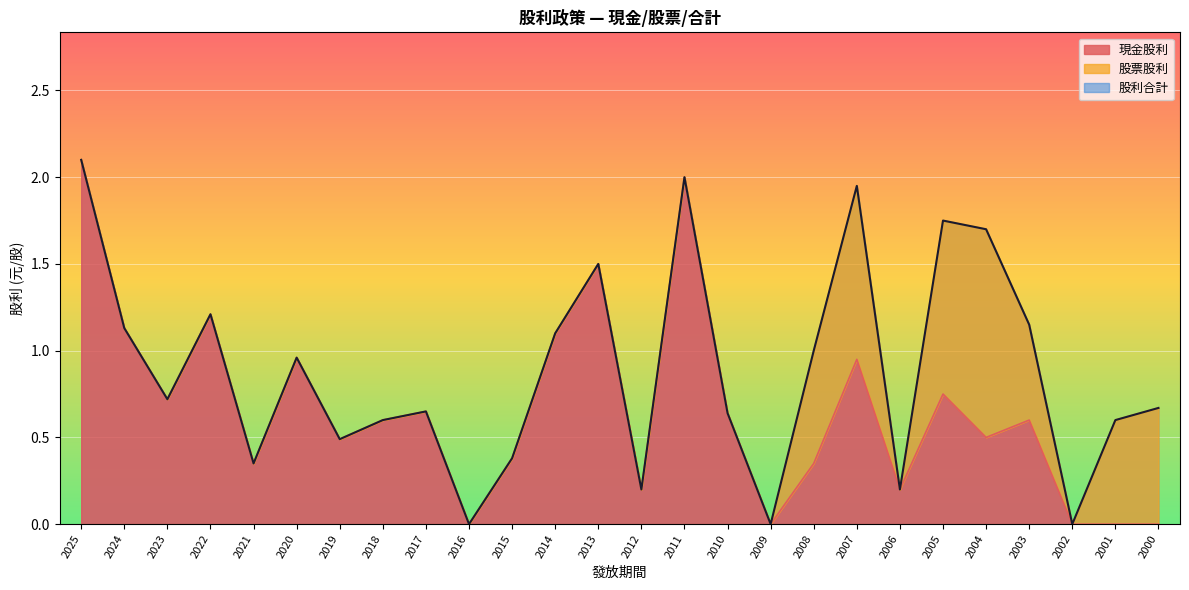

How many interior local valleys does the 現金股利 series have?

8